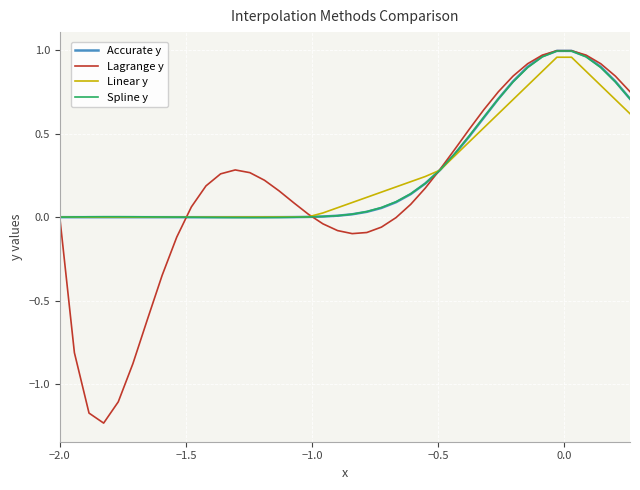

What are all the series names shown in the legend?

Accurate y, Lagrange y, Linear y, Spline y